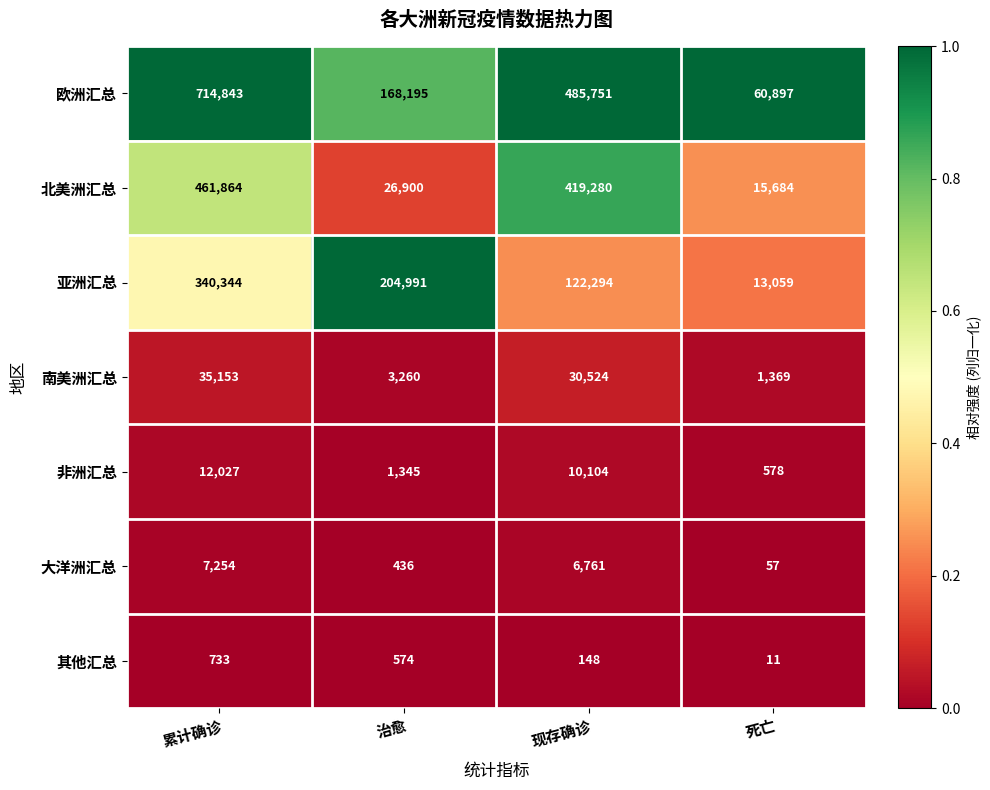

Count the number of categories in the chart.

4